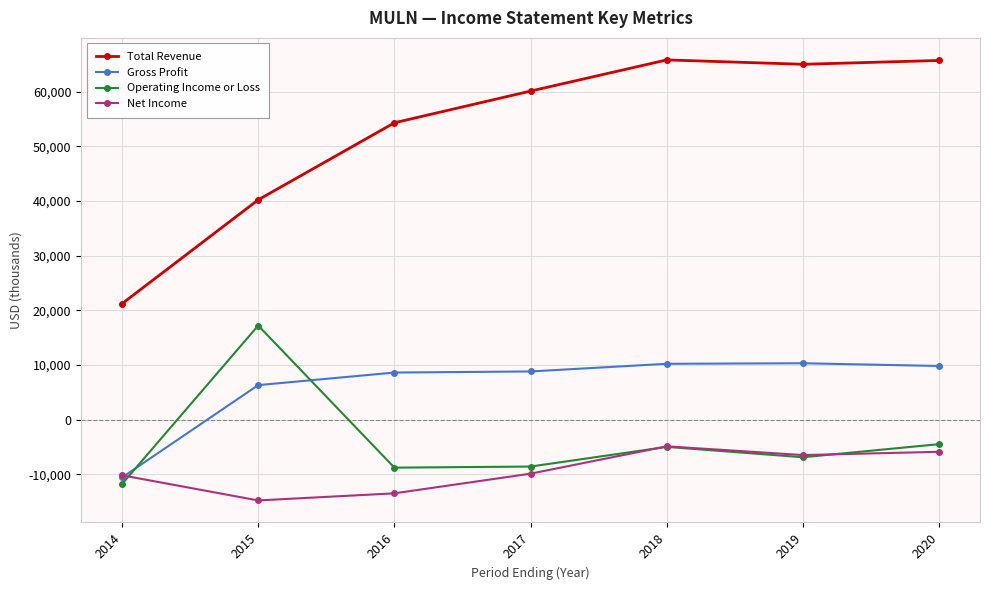

What is the difference between the highest and lowest values at 2017?

70000